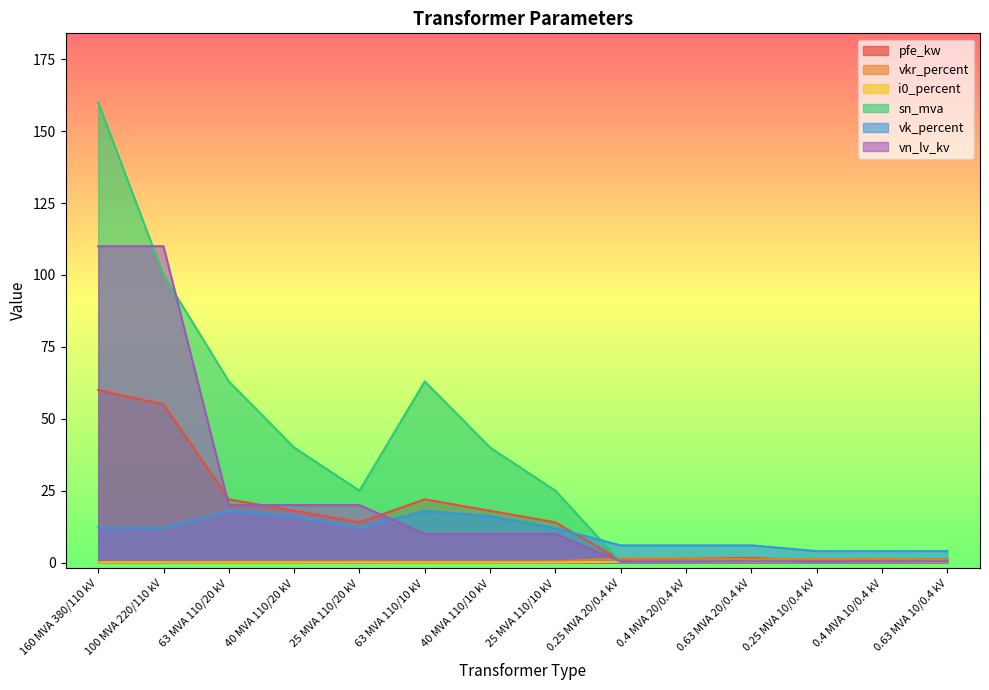

Reading left to right, list all the values displayed in this chart.

pfe_kw: 160 MVA 380/110 kV=60.0	100 MVA 220/110 kV=55.0	63 MVA 110/20 kV=22.0	40 MVA 110/20 kV=18.0	25 MVA 110/20 kV=14.0	63 MVA 110/10 kV=22.0	40 MVA 110/10 kV=18.0	25 MVA 110/10 kV=14.0	0.25 MVA 20/0.4 kV=0.8	0.4 MVA 20/0.4 kV=1.4	0.63 MVA 20/0.4 kV=1.6	0.25 MVA 10/0.4 kV=0.6	0.4 MVA 10/0.4 kV=0.9	0.63 MVA 10/0.4 kV=1.2
vkr_percent: 160 MVA 380/110 kV=0.2	100 MVA 220/110 kV=0.3	63 MVA 110/20 kV=0.3	40 MVA 110/20 kV=0.3	25 MVA 110/20 kV=0.4	63 MVA 110/10 kV=0.3	40 MVA 110/10 kV=0.3	25 MVA 110/10 kV=0.4	0.25 MVA 20/0.4 kV=1.4	0.4 MVA 20/0.4 kV=1.4	0.63 MVA 20/0.4 kV=1.2	0.25 MVA 10/0.4 kV=1.2	0.4 MVA 10/0.4 kV=1.3	0.63 MVA 10/0.4 kV=1.1
i0_percent: 160 MVA 380/110 kV=0.1	100 MVA 220/110 kV=0.1	63 MVA 110/20 kV=0.0	40 MVA 110/20 kV=0.1	25 MVA 110/20 kV=0.1	63 MVA 110/10 kV=0.0	40 MVA 110/10 kV=0.1	25 MVA 110/10 kV=0.1	0.25 MVA 20/0.4 kV=0.3	0.4 MVA 20/0.4 kV=0.3	0.63 MVA 20/0.4 kV=0.3	0.25 MVA 10/0.4 kV=0.2	0.4 MVA 10/0.4 kV=0.2	0.63 MVA 10/0.4 kV=0.2
sn_mva: 160 MVA 380/110 kV=160.0	100 MVA 220/110 kV=100.0	63 MVA 110/20 kV=63.0	40 MVA 110/20 kV=40.0	25 MVA 110/20 kV=25.0	63 MVA 110/10 kV=63.0	40 MVA 110/10 kV=40.0	25 MVA 110/10 kV=25.0	0.25 MVA 20/0.4 kV=0.2	0.4 MVA 20/0.4 kV=0.4	0.63 MVA 20/0.4 kV=0.6	0.25 MVA 10/0.4 kV=0.2	0.4 MVA 10/0.4 kV=0.4	0.63 MVA 10/0.4 kV=0.6
vk_percent: 160 MVA 380/110 kV=12.2	100 MVA 220/110 kV=12.0	63 MVA 110/20 kV=18.0	40 MVA 110/20 kV=16.2	25 MVA 110/20 kV=12.0	63 MVA 110/10 kV=18.0	40 MVA 110/10 kV=16.2	25 MVA 110/10 kV=12.0	0.25 MVA 20/0.4 kV=6.0	0.4 MVA 20/0.4 kV=6.0	0.63 MVA 20/0.4 kV=6.0	0.25 MVA 10/0.4 kV=4.0	0.4 MVA 10/0.4 kV=4.0	0.63 MVA 10/0.4 kV=4.0
vn_lv_kv: 160 MVA 380/110 kV=110.0	100 MVA 220/110 kV=110.0	63 MVA 110/20 kV=20.0	40 MVA 110/20 kV=20.0	25 MVA 110/20 kV=20.0	63 MVA 110/10 kV=10.0	40 MVA 110/10 kV=10.0	25 MVA 110/10 kV=10.0	0.25 MVA 20/0.4 kV=0.4	0.4 MVA 20/0.4 kV=0.4	0.63 MVA 20/0.4 kV=0.4	0.25 MVA 10/0.4 kV=0.4	0.4 MVA 10/0.4 kV=0.4	0.63 MVA 10/0.4 kV=0.4